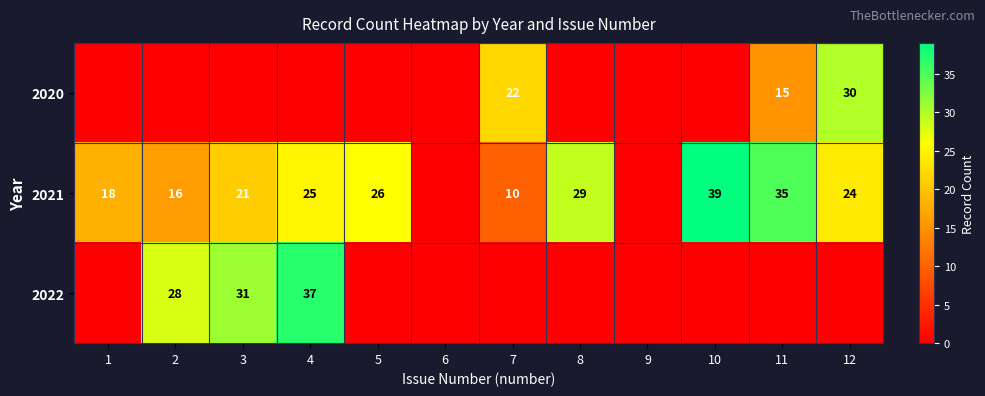

Rank the series by their maximum value, from highest to lowest.

2021, 2022, 2020